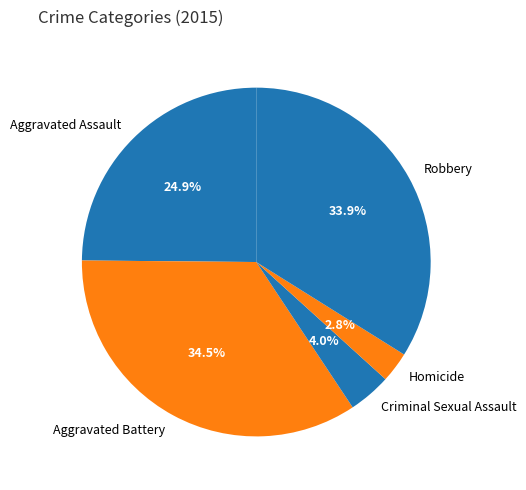

Which has a higher value, Aggravated Battery or Homicide?

Aggravated Battery